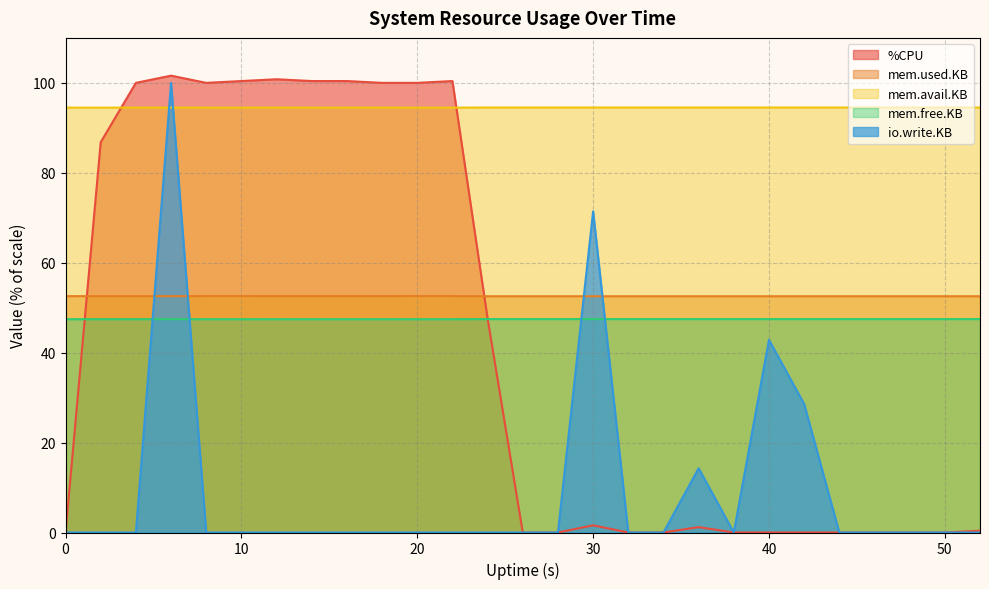

What is the value of the mem.free.KB point at the 1st from the left?

47.4